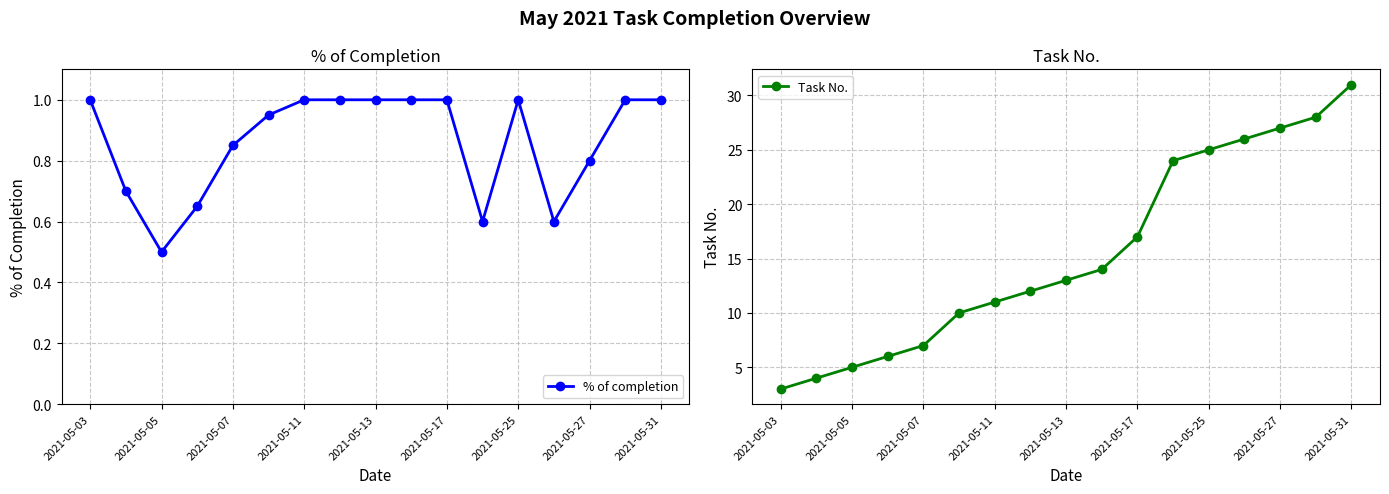

The % of completion series shows 1.0 at 2021-05-13. True or false?

True